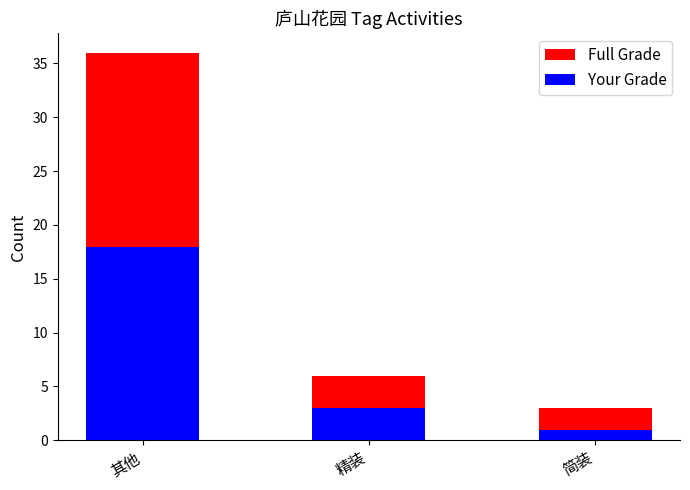

What is the minimum value shown in the chart?

1